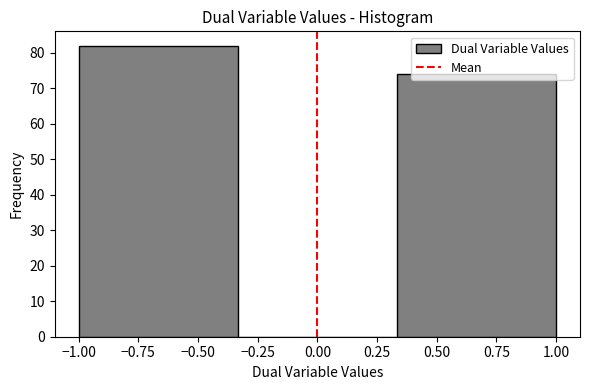

Reading left to right, transcribe this chart: for each bar, give the range it covers on the x-axis and its height. Neither the bar edges nor the heights are printed on the chart, so give them approximately, as read against the axes.

-1.00 to -0.35: 82
-0.35 to 0.35: 0
0.35 to 1.00: 74